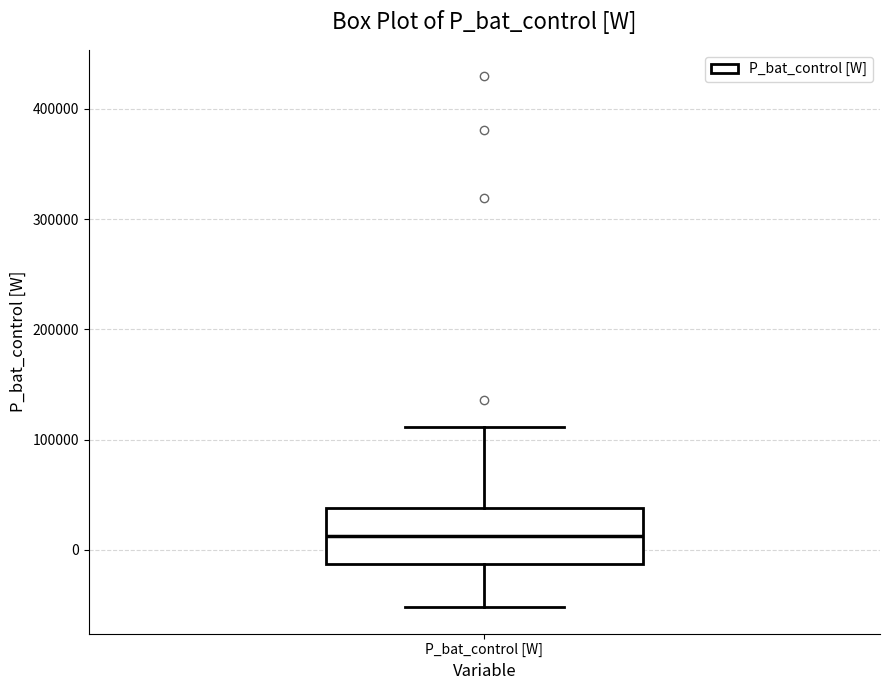

Read this box plot against the y-axis: the position of the median line, the range covered by the box, and the ends of both whiskers. The values are not printed on the chart, so give them approximately, as read against the axis.

median 10000, box -10000 to 40000, whiskers -50000 to 110000